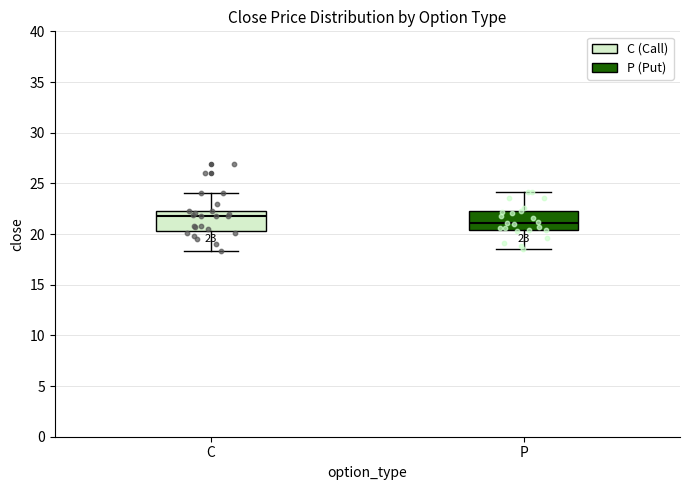

Which box has the highest median line?

C